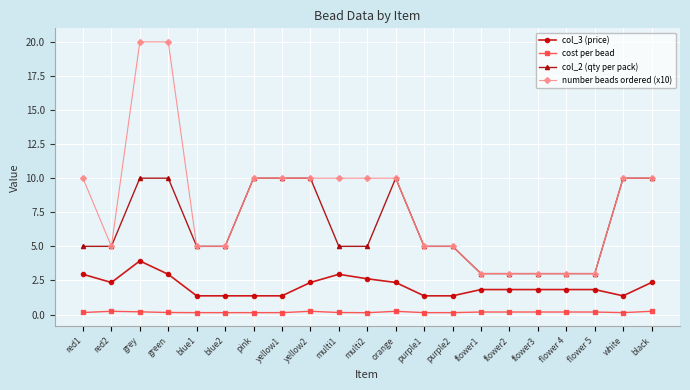

True or false: col_3 (price) has a value of 1.8 at flower 4.

True